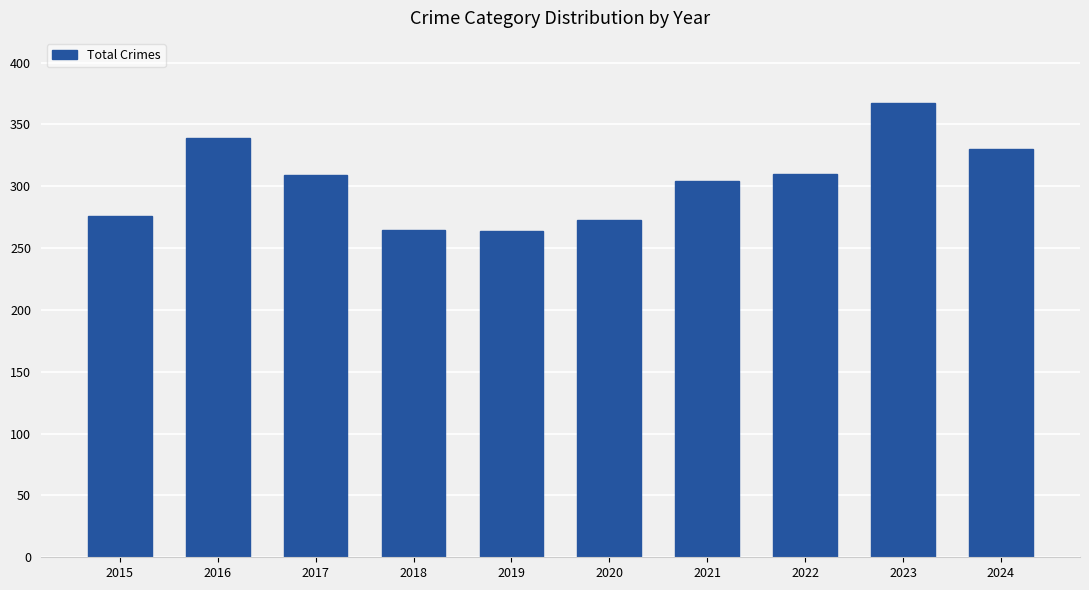

At which category does the chart reach its peak across all series?

2023